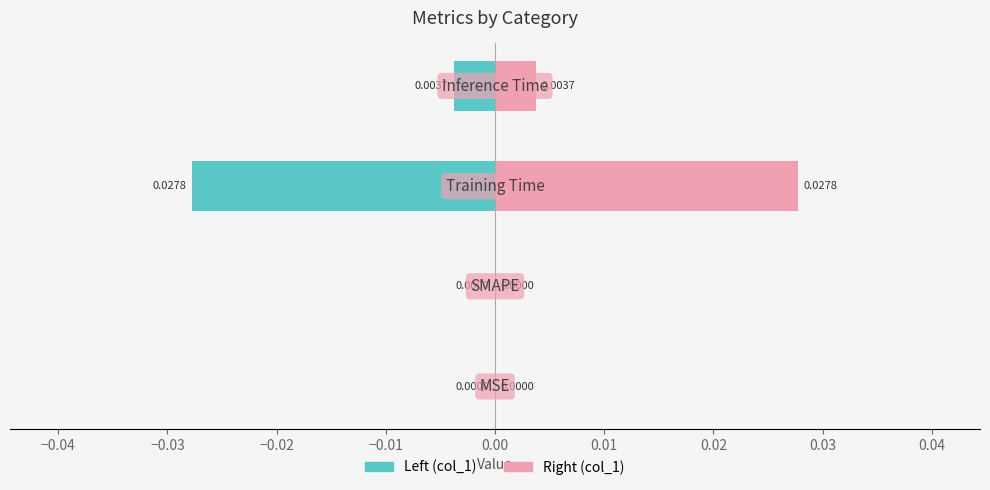

At how many categories does at least one series exceed 0?

2